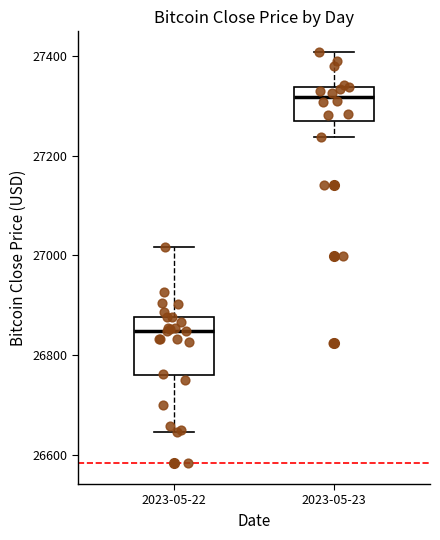

Reading left to right, transcribe this box plot: for each box, give where its median line is, the range the box spans, and where its two whiskers end, as read against the y-axis. The values are not printed on the chart, so give them approximately, as read against the axis.

2023-05-22: median 26840, box 26760 to 26880, whiskers 26640 to 27020
2023-05-23: median 27320, box 27280 to 27340, whiskers 27240 to 27400